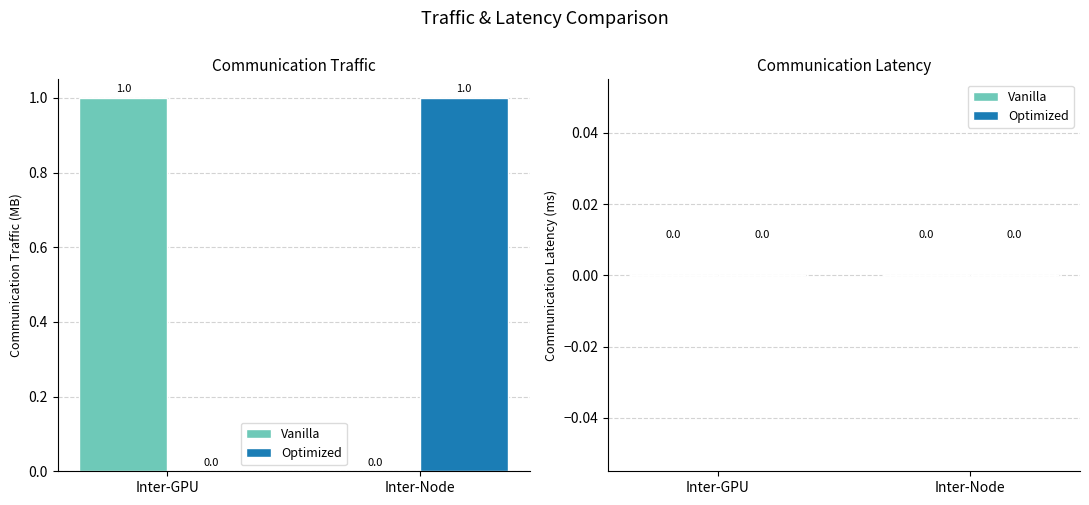

Reading right to left, extract all data points from this chart.

Vanilla: Inter-Node=0	Inter-GPU=1
Optimized: Inter-Node=1	Inter-GPU=0